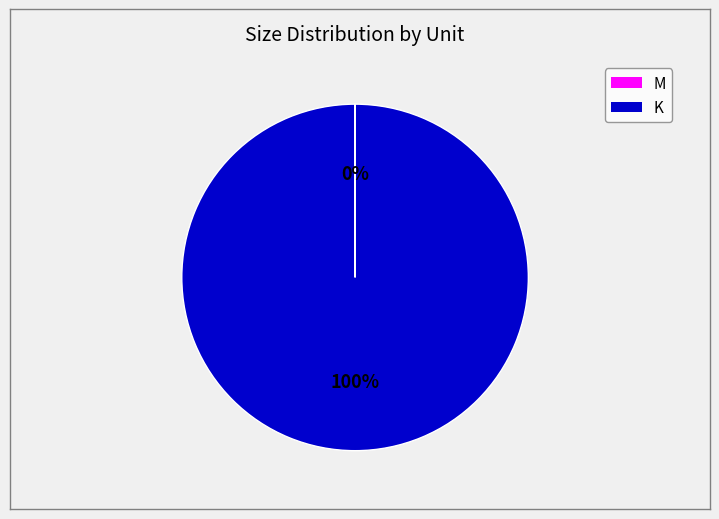

Is there a majority slice in this chart?

Yes